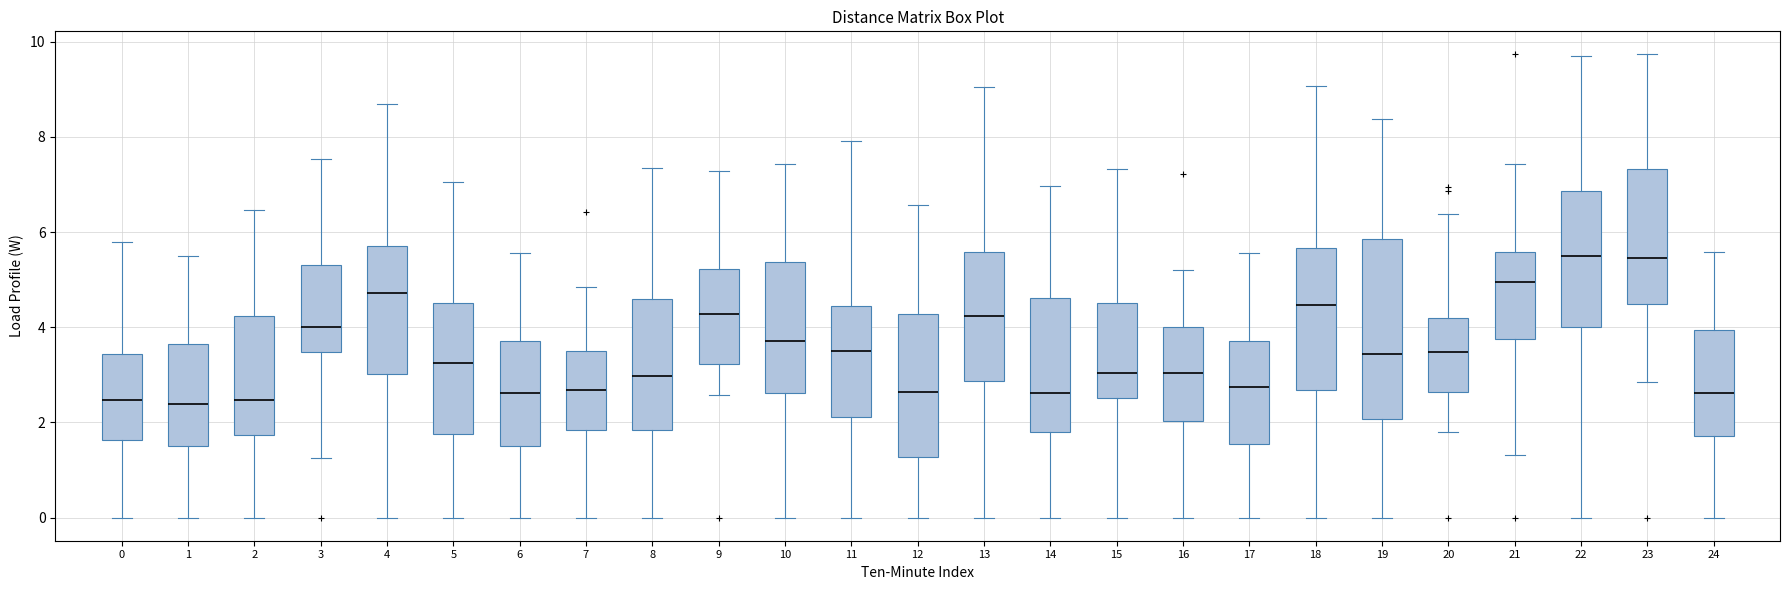

Where is the lower edge of the box at x = 10 on the y-axis? The values are not printed on the chart, so give them approximately, as read against the axis.

2.6